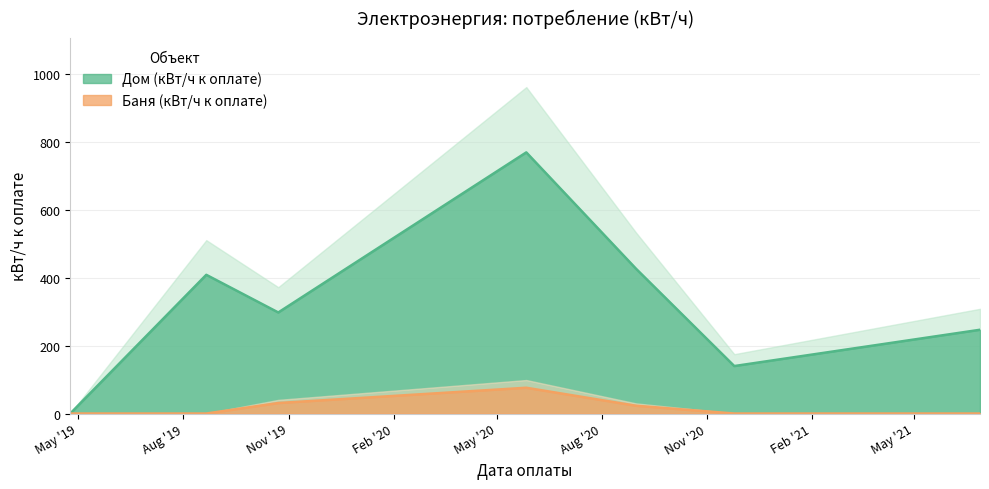

What is the total value across all series at 2020-11-25?

140